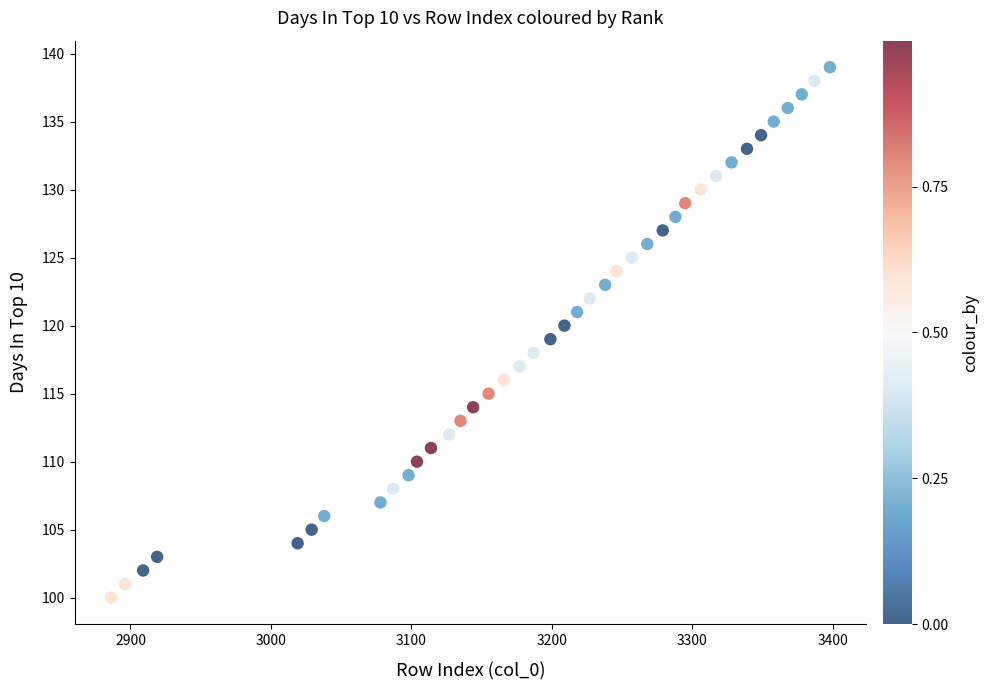

What is the range of X values (max minus min)?

512